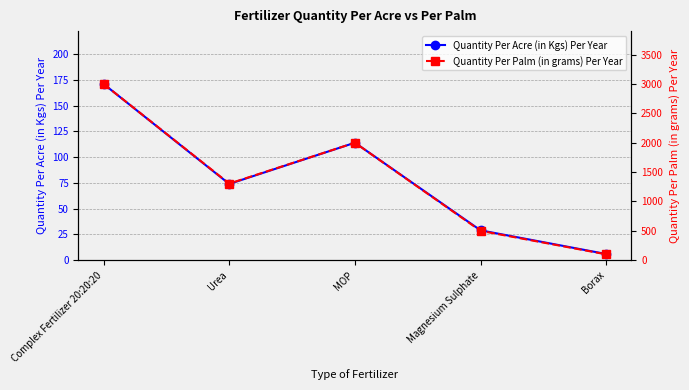

What are all the series names shown in the legend?

Quantity Per Acre (in Kgs) Per Year, Quantity Per Palm (in grams) Per Year